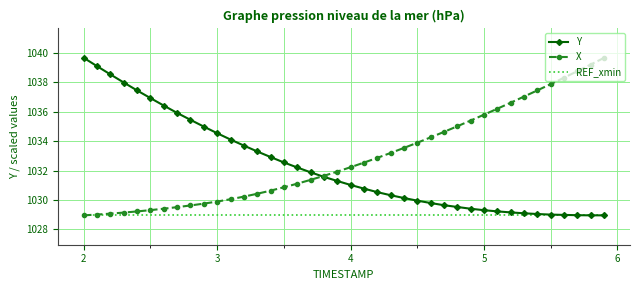

What is the maximum value shown in the chart?

1039.7